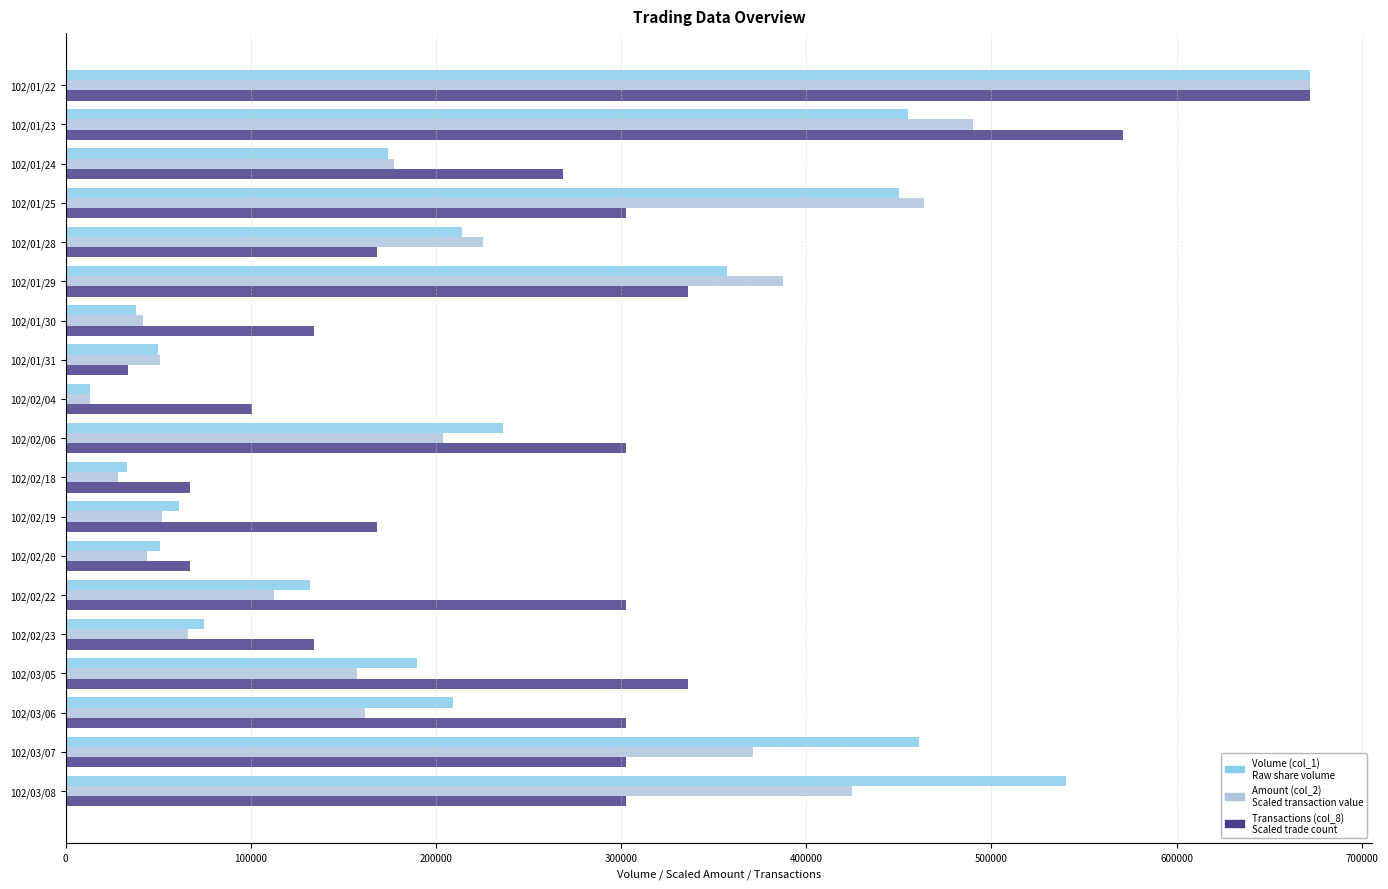

What is the spread (max minus min) of values at 102/01/28?

57167.9